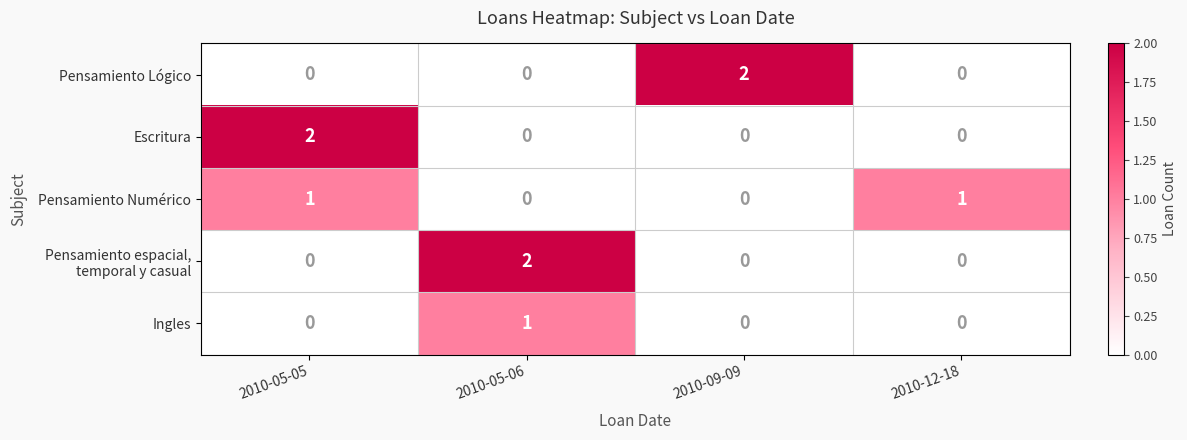

Which series changed the most between 2010-09-09 and 2010-12-18?

Pensamiento Lógico